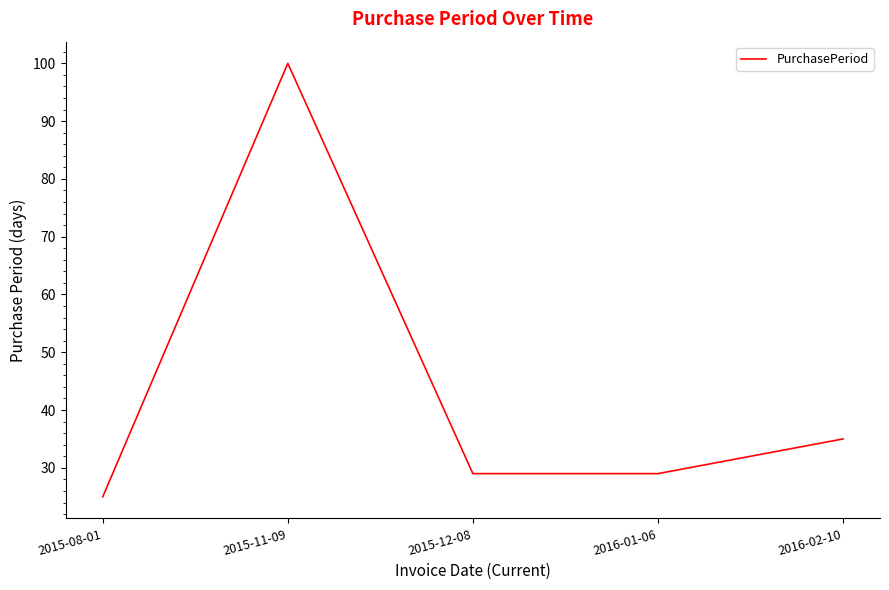

What is the sum of all values?

218